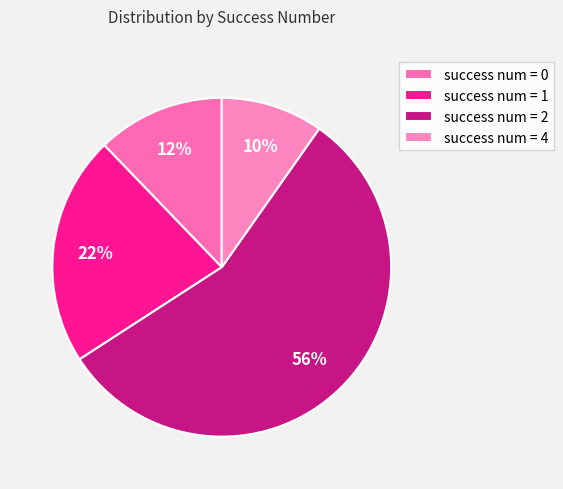

Rank the categories by value from highest to lowest.

2, 1, 0, 4